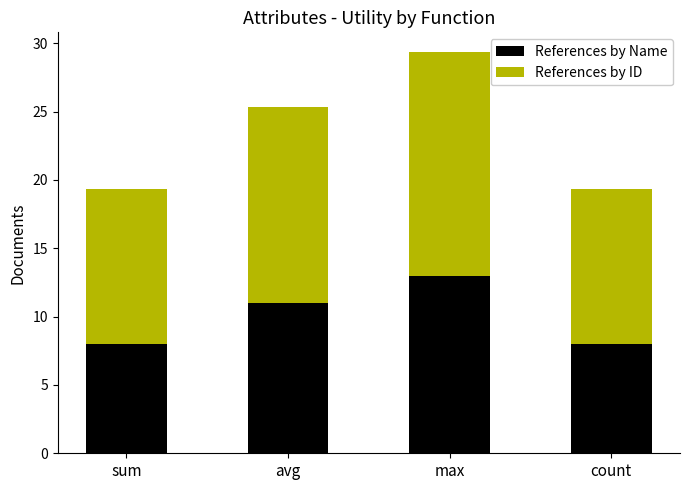

At which category is the sum across all series the highest?

max